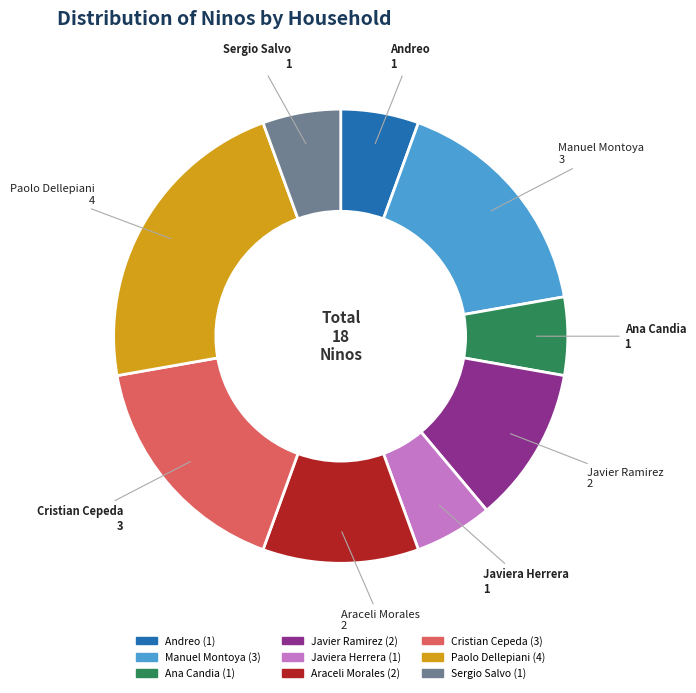

Is there any slice that represents more than half of the pie?

No